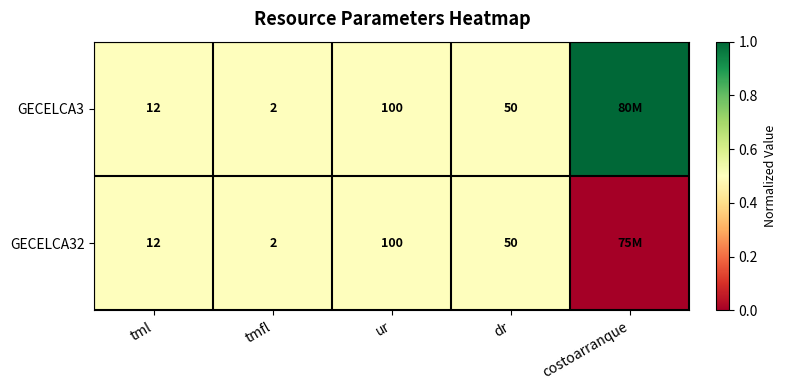

True or false: GECELCA32 has a value of 50 at dr.

True